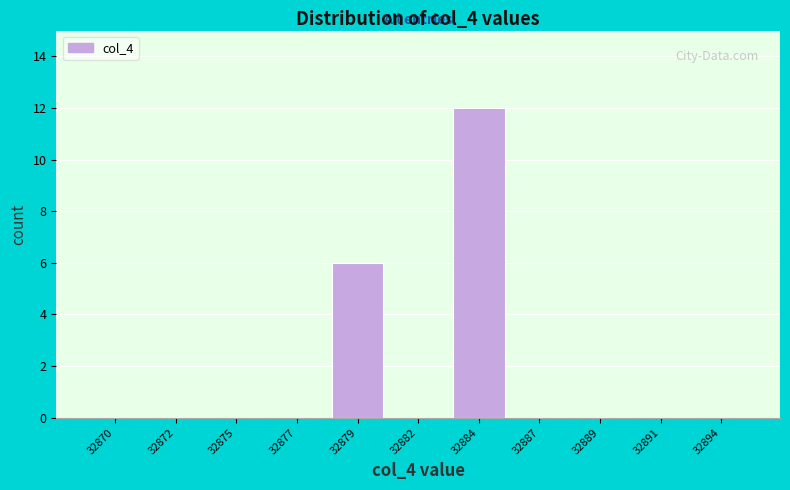

Reading left to right, extract all data points from this chart.

32870=0	32872=0	32875=0	32877=0	32879=6	32882=0	32884=12	32887=0	32889=0	32891=0	32894=0